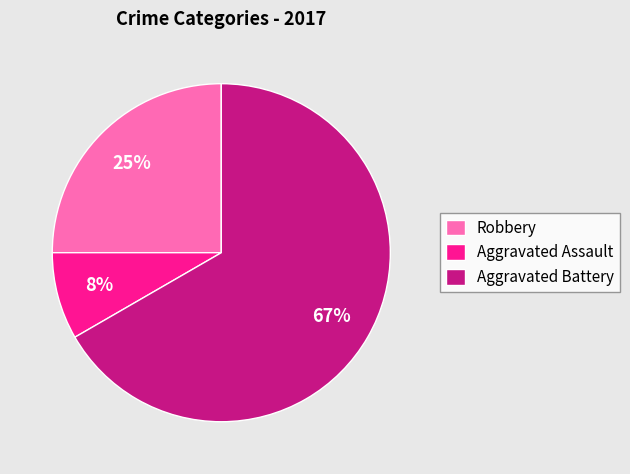

To the nearest percent, what percentage of the pie is Aggravated Battery?

67%